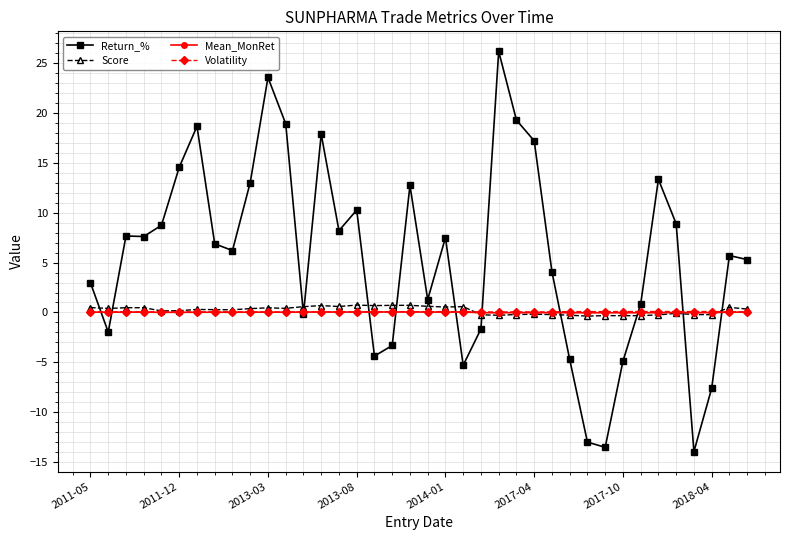

What is the average value of the Return_% series?

5.6